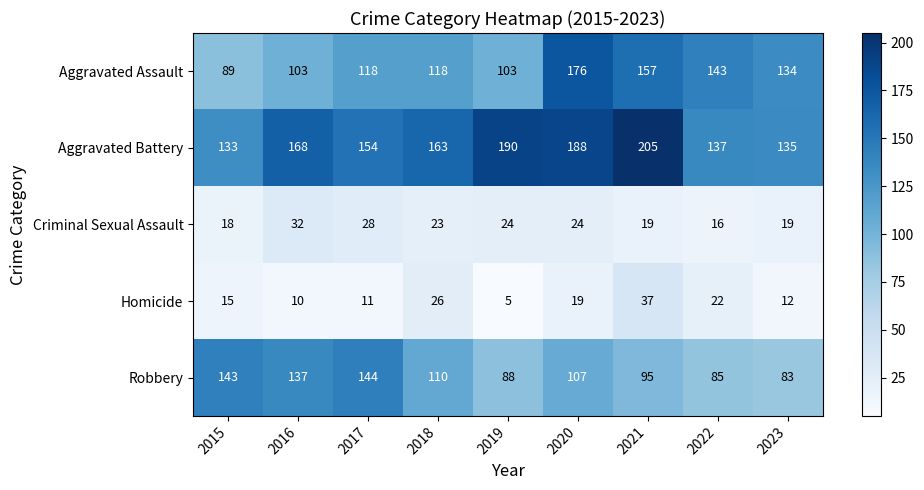

The value of Criminal Sexual Assault at 2023 is 19. True or false?

True